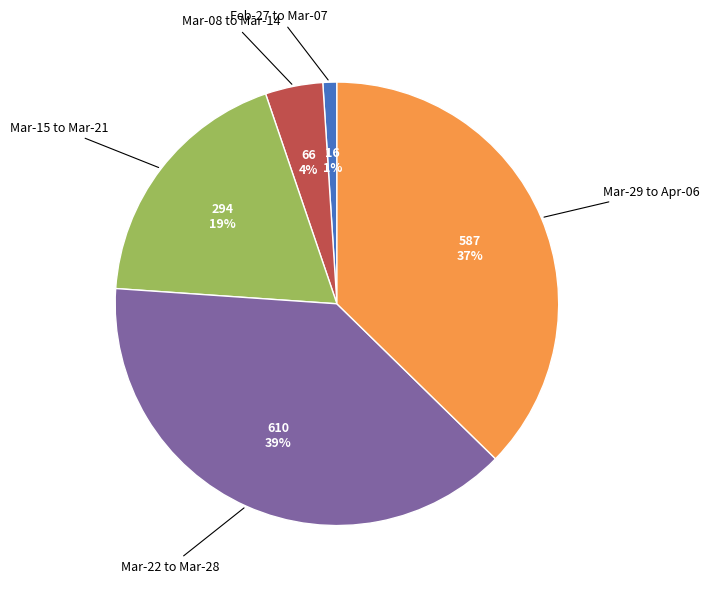

What percentage is the Mar-22 to Mar-28 slice, to the nearest percent?

39%